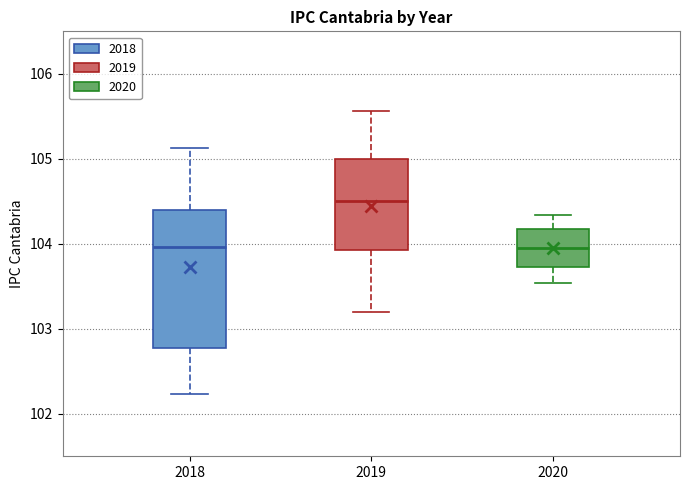

Where is the upper edge of the box at x = 2018 on the y-axis? The values are not printed on the chart, so give them approximately, as read against the axis.

104.4